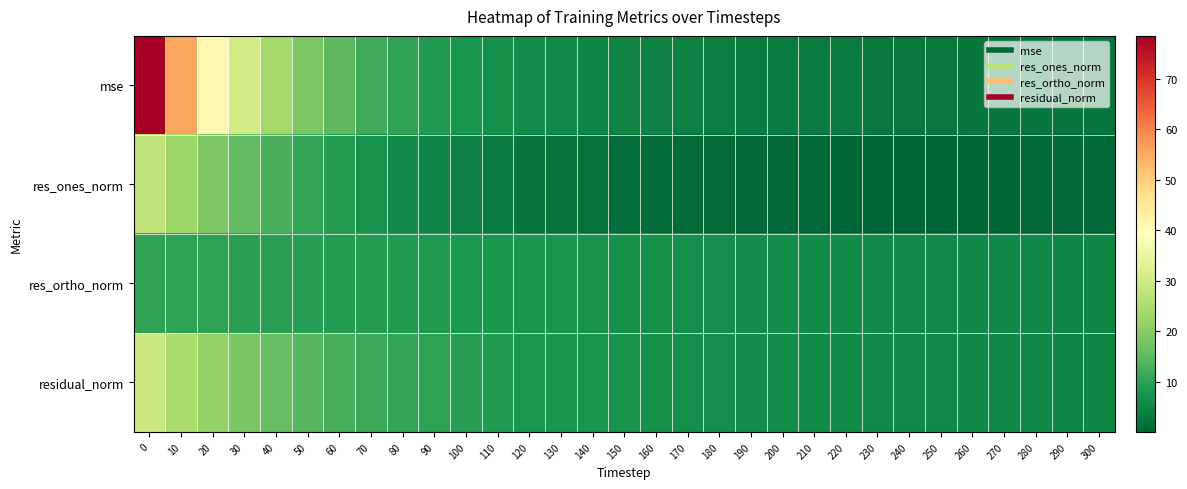

Reading right to left, extract all data points from this chart.

mse: 300=2.4	290=2.5	280=2.6	270=2.7	260=2.8	250=2.9	240=3.0	230=3.1	220=3.2	210=3.4	200=3.6	190=3.7	180=3.9	170=4.1	160=4.4	150=4.8	140=5.1	130=5.7	120=6.2	110=7.0	100=7.8	90=8.9	80=10.3	70=12.3	60=15.1	50=18.7	40=23.8	30=30.7	20=41.1	10=55.6	0=78.5
res_ones_norm: 300=0.4	290=0.4	280=0.4	270=0.3	260=0.1	250=0.1	240=0.2	230=0.2	220=0.3	210=0.4	200=0.6	190=0.7	180=0.8	170=0.9	160=1.0	150=1.4	140=1.7	130=2.2	120=2.7	110=3.5	100=4.2	90=5.1	80=6.1	70=7.4	60=9.0	50=10.8	40=13.0	30=15.5	20=18.8	10=22.6	0=27.5
res_ortho_norm: 300=5.1	290=5.2	280=5.3	270=5.4	260=5.5	250=5.6	240=5.7	230=5.8	220=6.0	210=6.1	200=6.2	190=6.4	180=6.5	170=6.7	160=6.9	150=7.1	140=7.3	130=7.6	120=7.8	110=8.0	100=8.3	90=8.5	80=8.8	70=9.0	60=9.2	50=9.4	40=9.6	30=9.8	20=10.0	10=10.1	0=10.4
residual_norm: 300=5.1	290=5.2	280=5.3	270=5.4	260=5.5	250=5.6	240=5.7	230=5.8	220=6.0	210=6.1	200=6.3	190=6.4	180=6.6	170=6.7	160=7.0	150=7.2	140=7.5	130=7.9	120=8.3	110=8.8	100=9.3	90=9.9	80=10.7	70=11.6	60=12.9	50=14.3	40=16.2	30=18.4	20=21.3	10=24.7	0=29.4